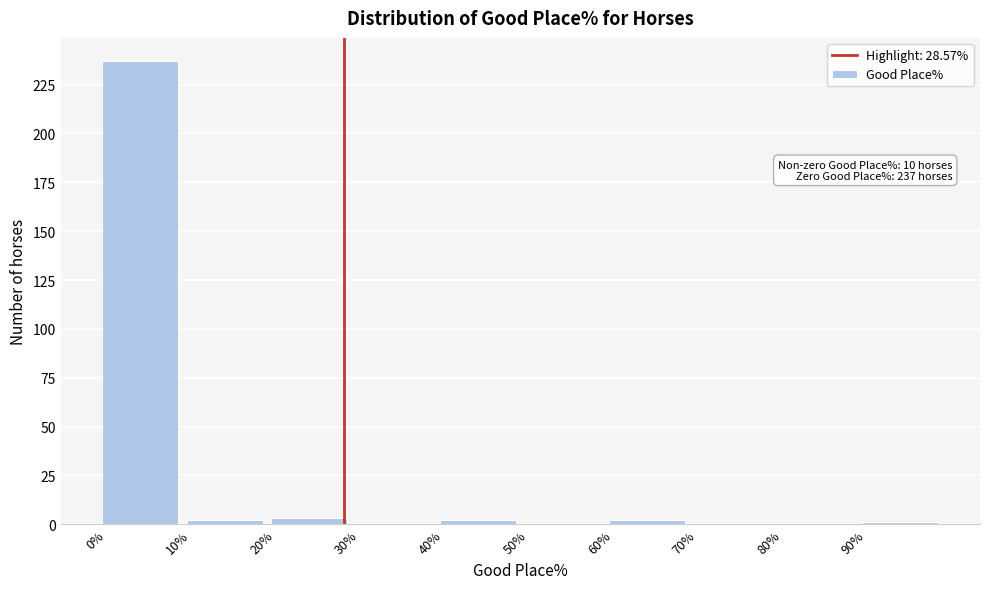

Over which range of the x-axis is the bar tallest?

0 to 10